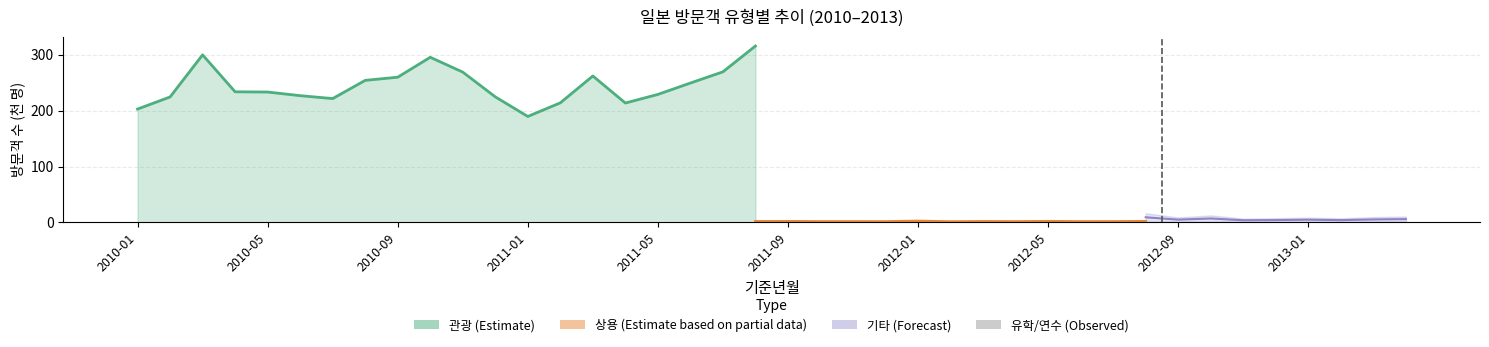

The value at 2011-09 is 0.2. True or false?

False